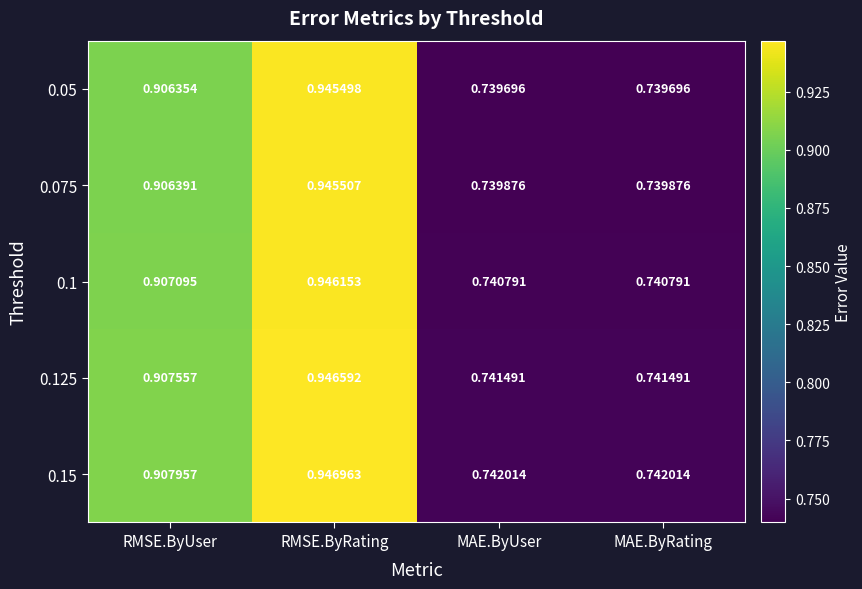

Reading right to left, what are all the values shown in this chart?

0.05: MAE.ByRating=0.7	MAE.ByUser=0.7	RMSE.ByRating=0.9	RMSE.ByUser=0.9
0.075: MAE.ByRating=0.7	MAE.ByUser=0.7	RMSE.ByRating=0.9	RMSE.ByUser=0.9
0.1: MAE.ByRating=0.7	MAE.ByUser=0.7	RMSE.ByRating=0.9	RMSE.ByUser=0.9
0.125: MAE.ByRating=0.7	MAE.ByUser=0.7	RMSE.ByRating=0.9	RMSE.ByUser=0.9
0.15: MAE.ByRating=0.7	MAE.ByUser=0.7	RMSE.ByRating=0.9	RMSE.ByUser=0.9